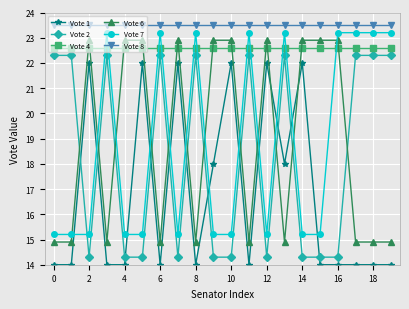

What is the sum of all Vote 6 values?

378.0